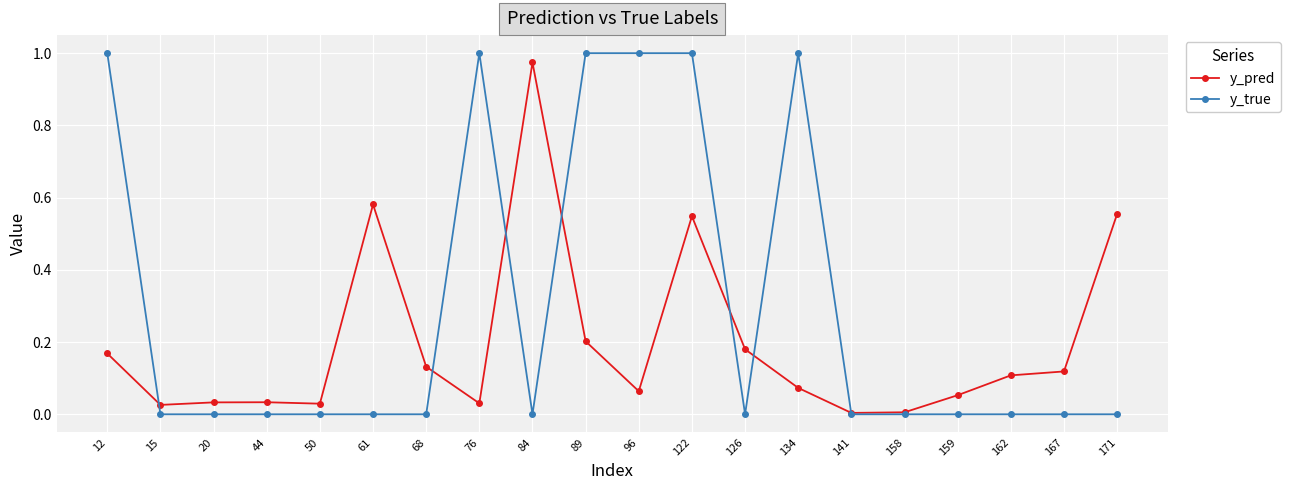

True or false: y_true has more than 1 interior local peaks.

True